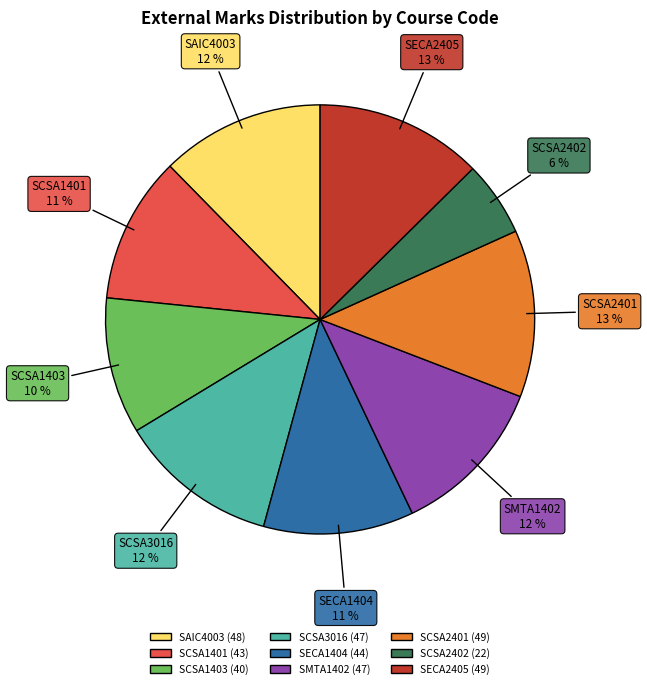

Is it true that SECA2405 is 24% of the pie?

False